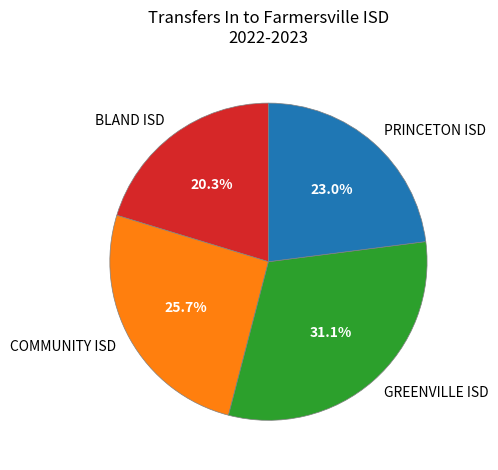

Between COMMUNITY ISD and PRINCETON ISD, which is larger?

COMMUNITY ISD